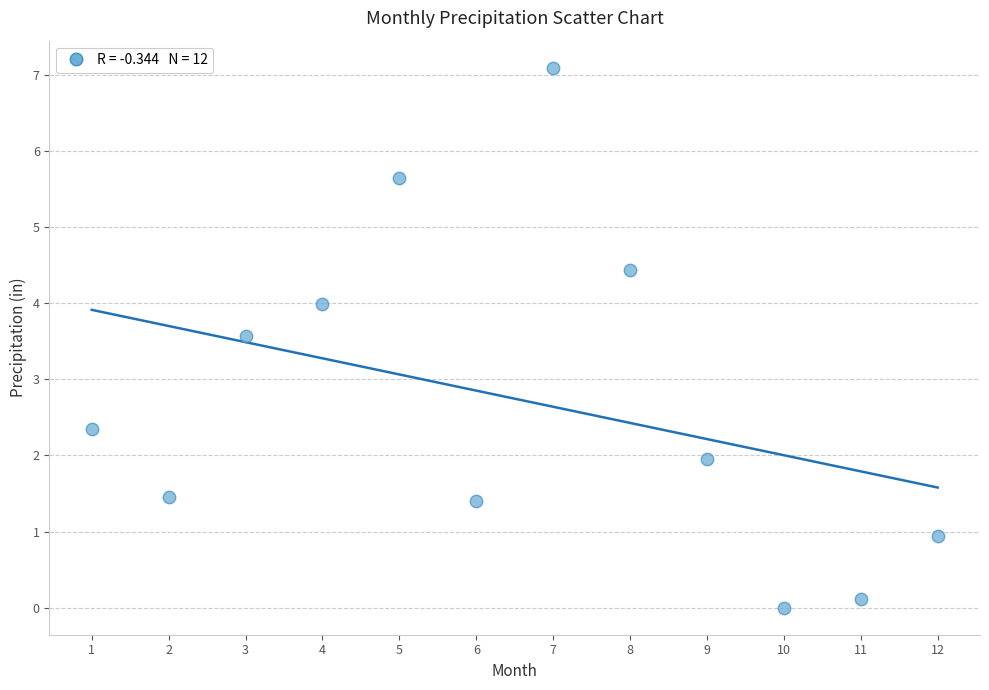

What Y value in the scatter plot is closest to 3?

3.6